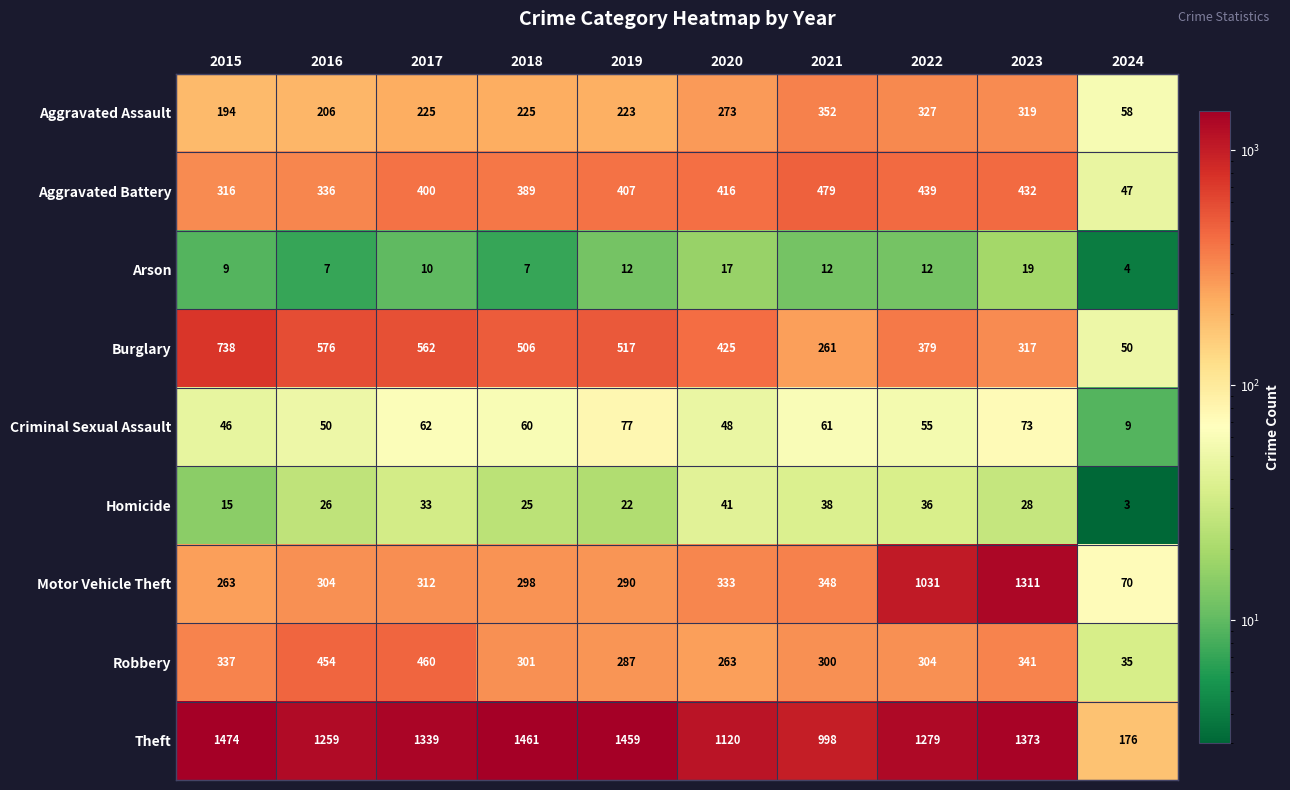

What is the smallest value displayed?

3